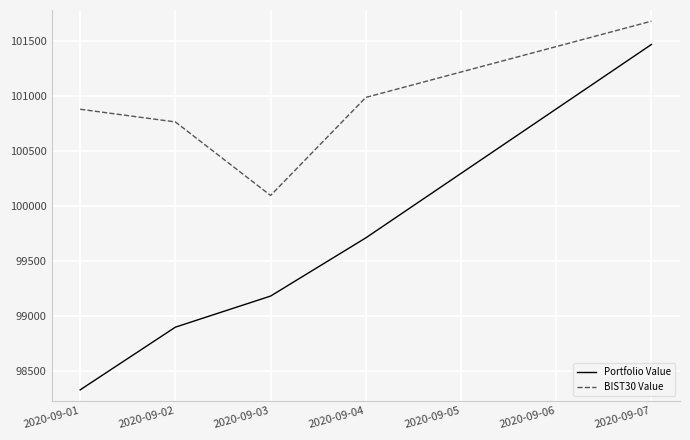

List the labels in order of Portfolio Value value, smallest first.

2020-09-01, 2020-09-02, 2020-09-03, 2020-09-04, 2020-09-07